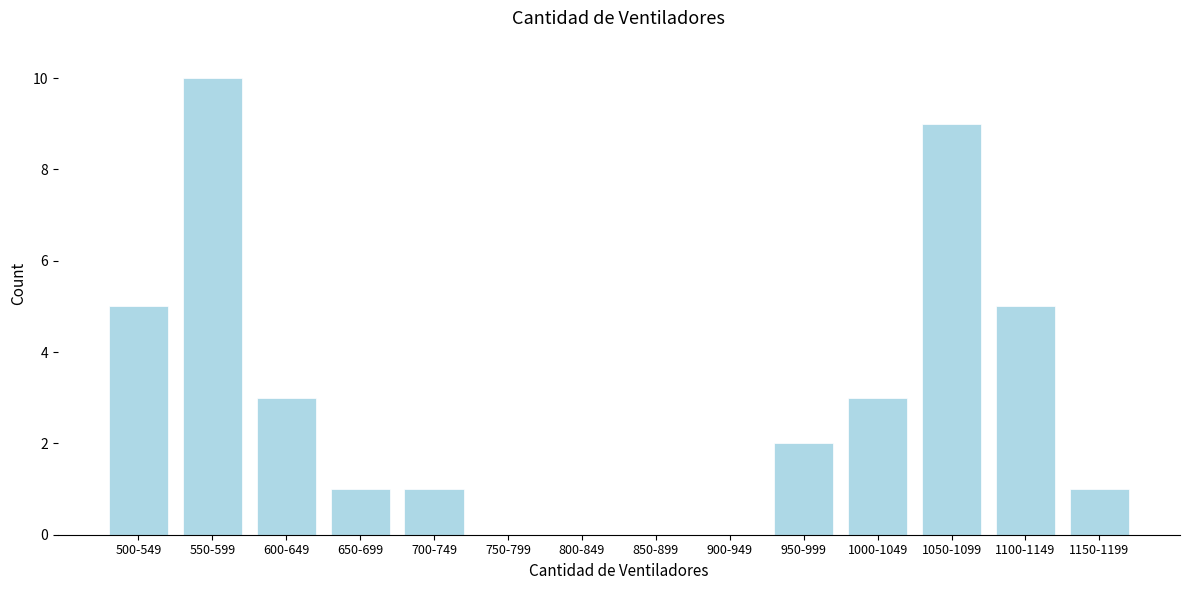

Reading left to right, what are all the values shown in this chart?

500-549=5	550-599=10	600-649=3	650-699=1	700-749=1	750-799=0	800-849=0	850-899=0	900-949=0	950-999=2	1000-1049=3	1050-1099=9	1100-1149=5	1150-1199=1